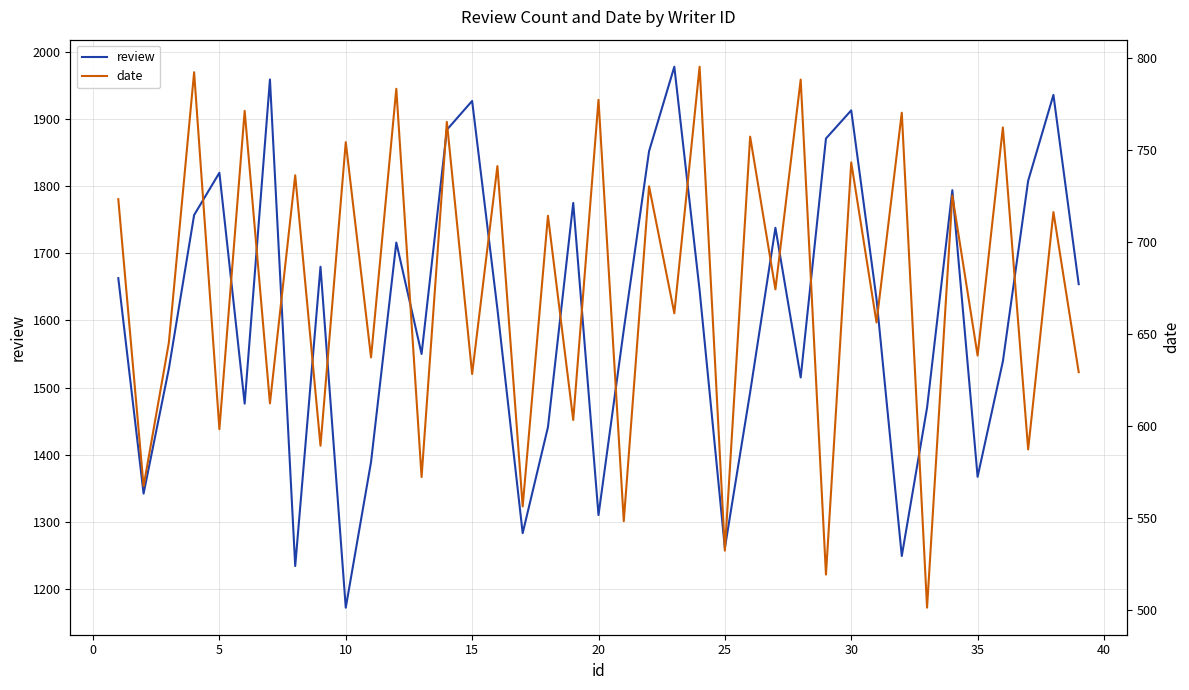

What is the minimum value for review?

1172